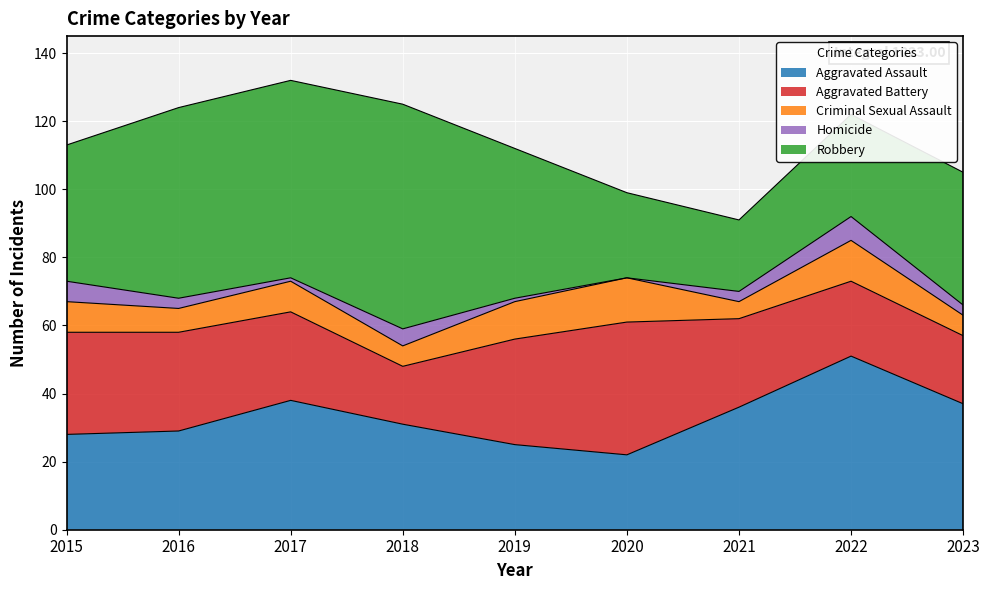

Where is the first local minimum for Robbery?

2021